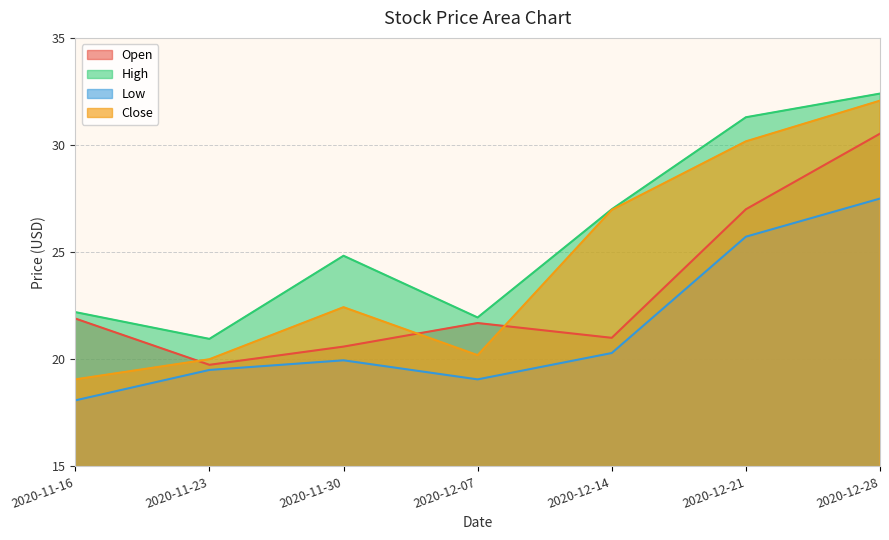

True or false: Close and Low cross at least once.

False